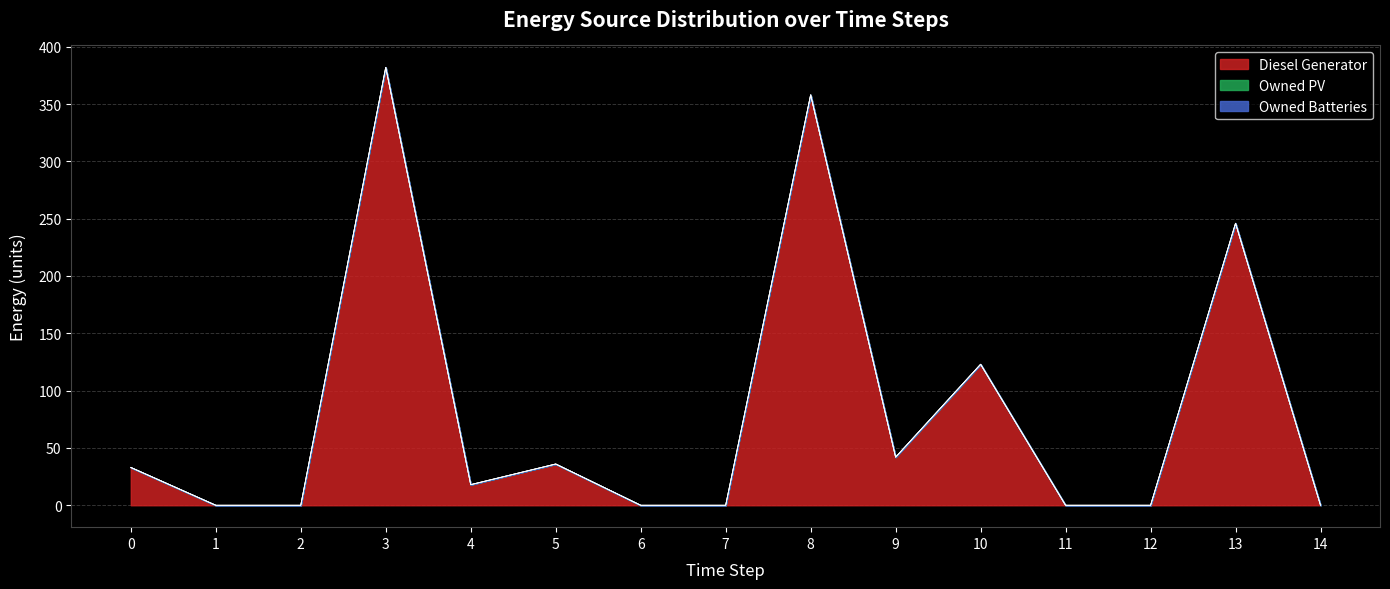

Rank the series at 11 from lowest to highest value.

Diesel Generator, Owned PV, Owned Batteries